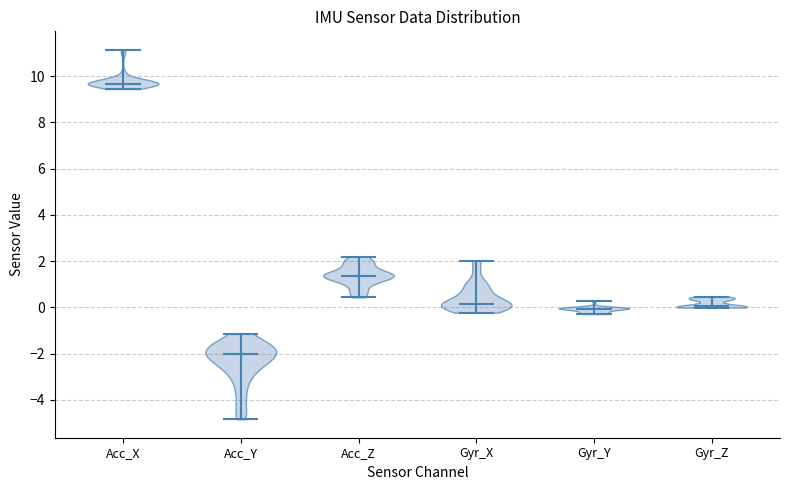

Reading left to right, read every violin against the y-axis: where its median line is, and the lowest and highest points it reaches. The values are not printed on the chart, so give them approximately, as read against the axis.

Acc_X: median line 9.6, lowest point 9.4, highest point 11.2
Acc_Y: median line -2.0, lowest point -4.8, highest point -1.2
Acc_Z: median line 1.4, lowest point 0.4, highest point 2.2
Gyr_X: median line 0.2, lowest point -0.2, highest point 2.0
Gyr_Y: median line 0.0, lowest point -0.2, highest point 0.2
Gyr_Z: median line 0.0, lowest point 0.0, highest point 0.4